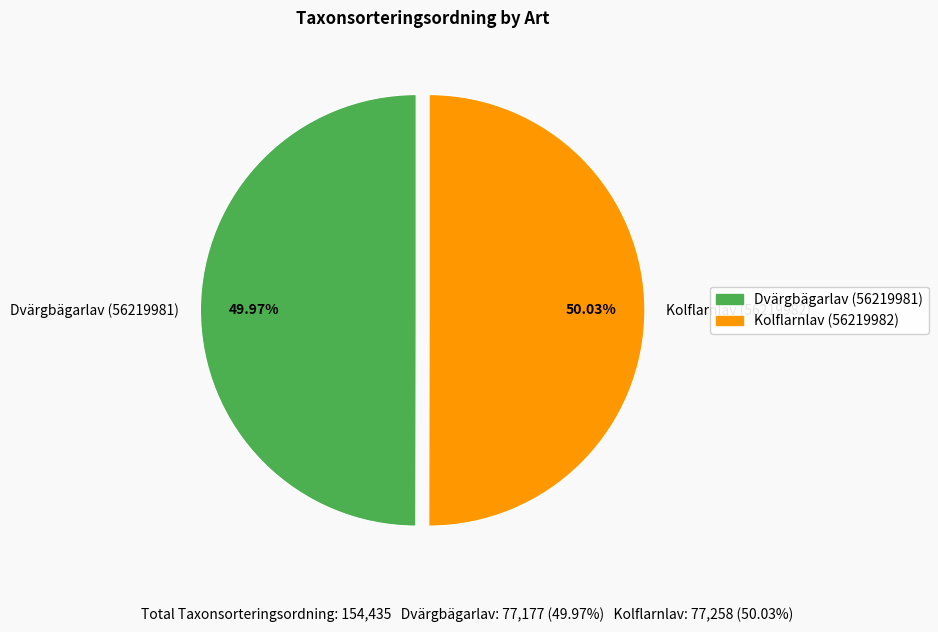

Is the sum of Dvärgbägarlav (56219981) and Kolflarnlav (56219982) greater than half?

Yes